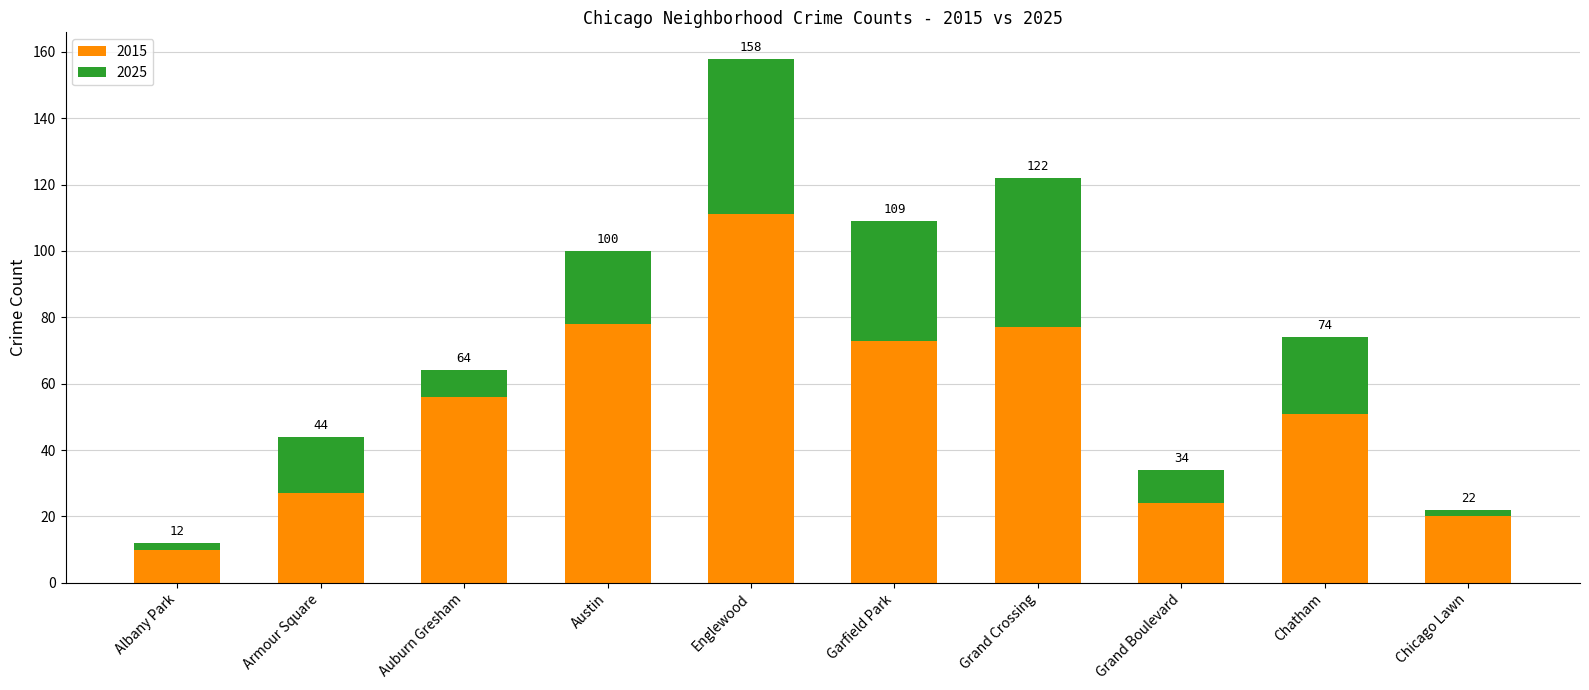

Between Albany Park and Englewood, which series saw the biggest shift?

2015